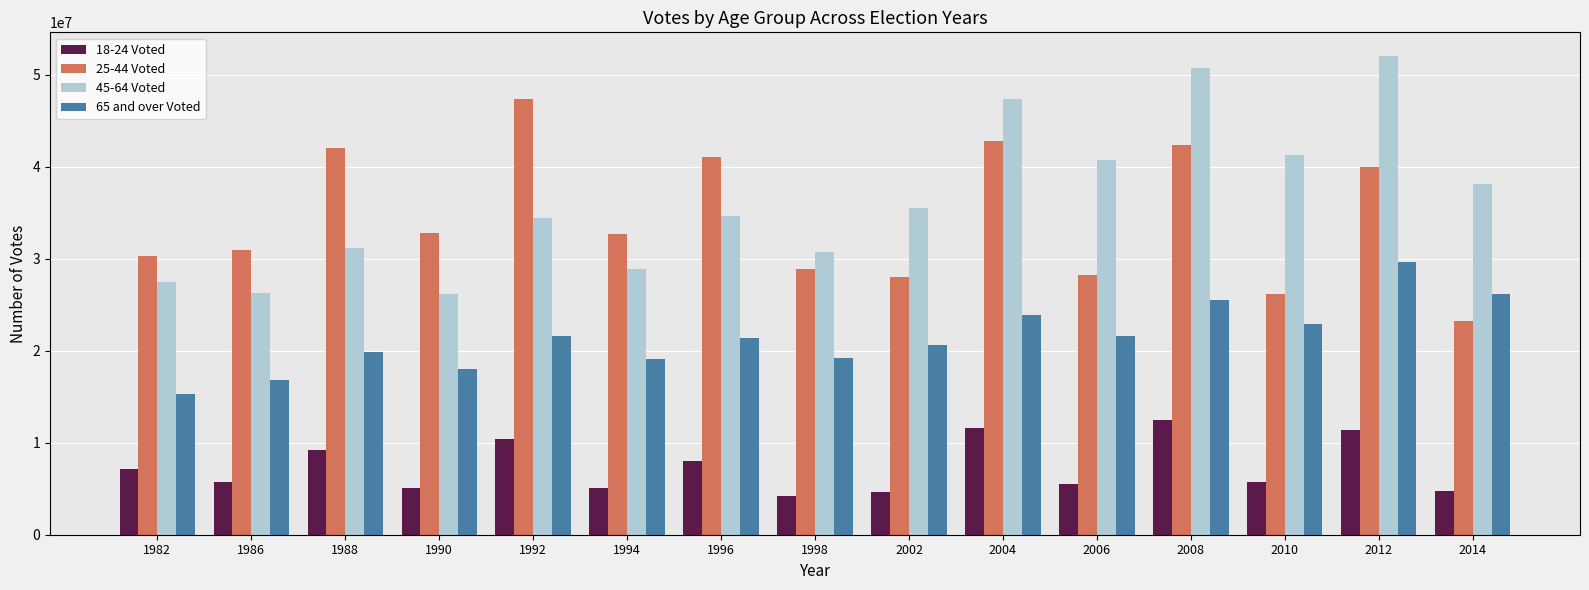

At which category is the sum across all series the highest?

2012